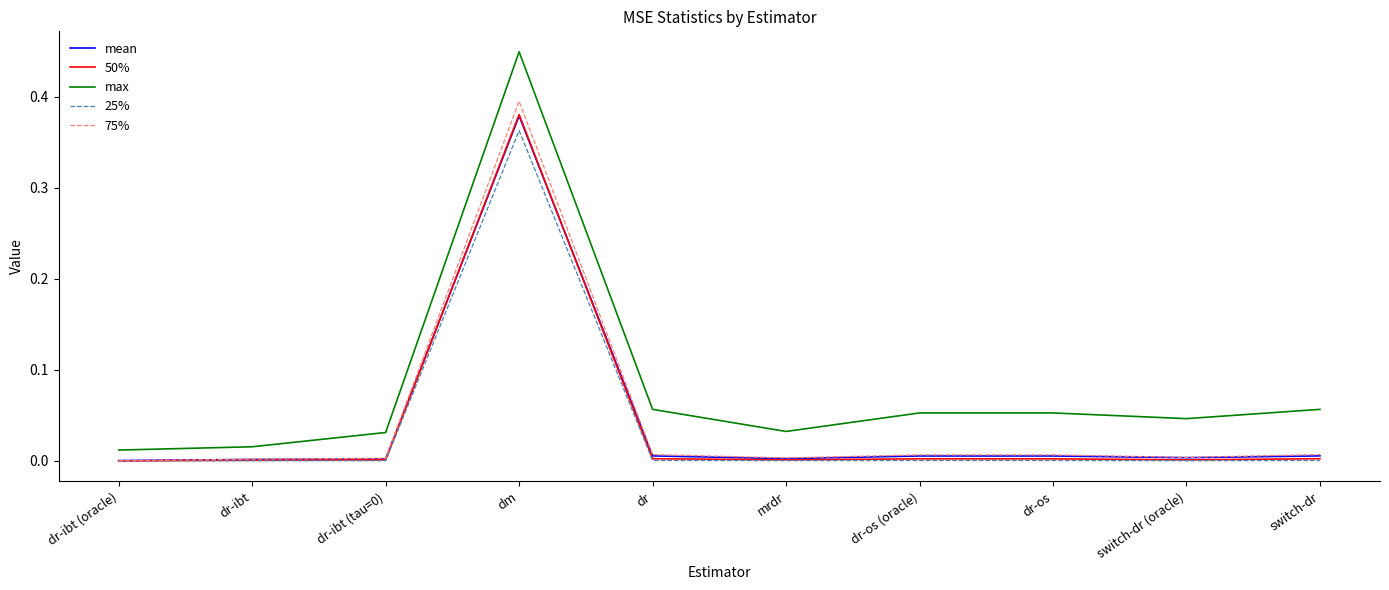

True or false: max and 50% intersect in this chart.

False